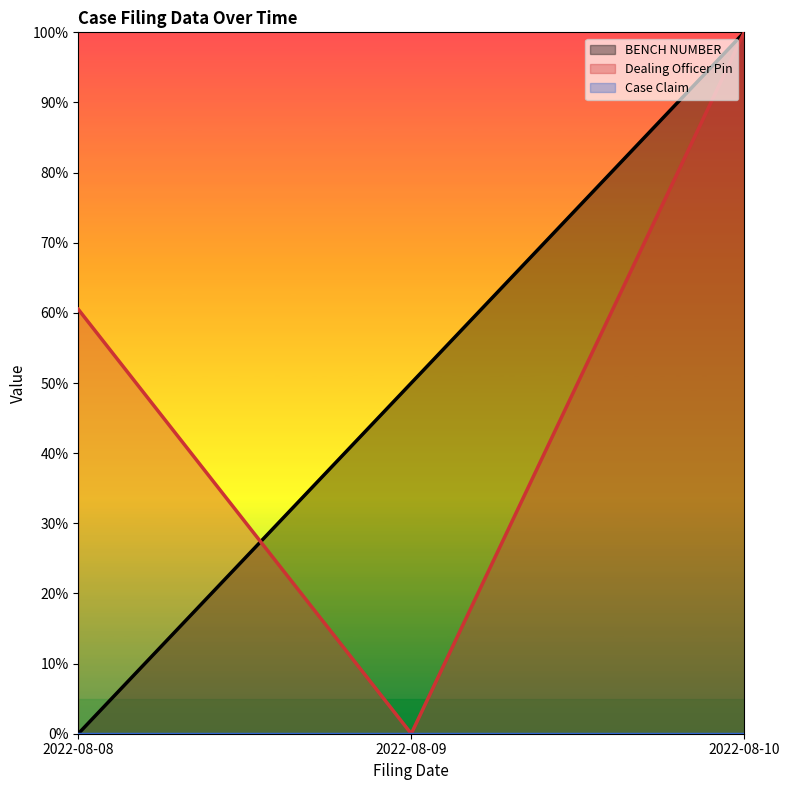

At which category is the sum across all series the highest?

2022-08-10